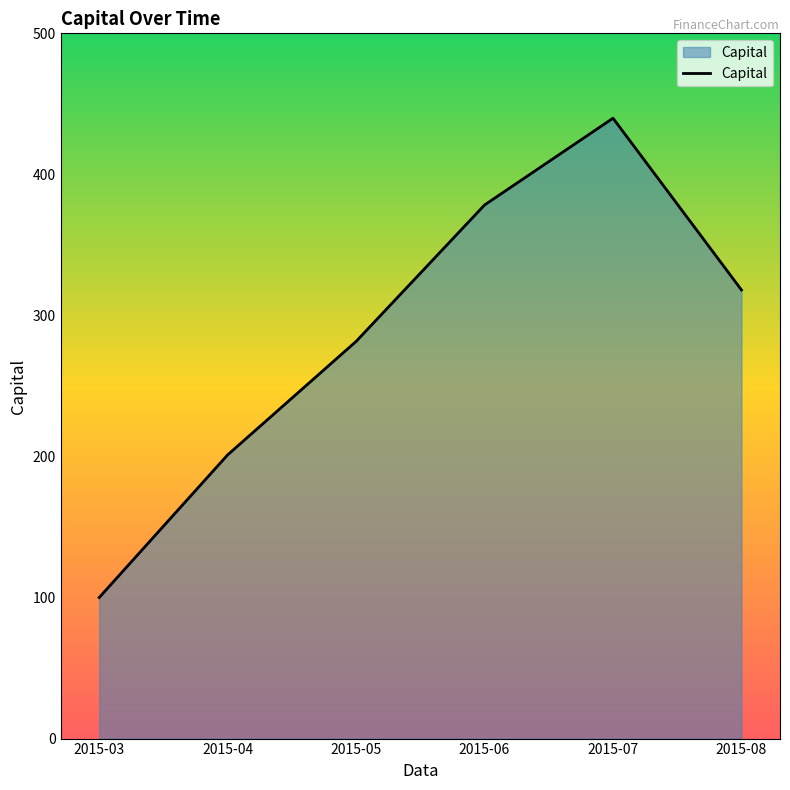

Which label corresponds to the smallest value in the chart?

2015-03